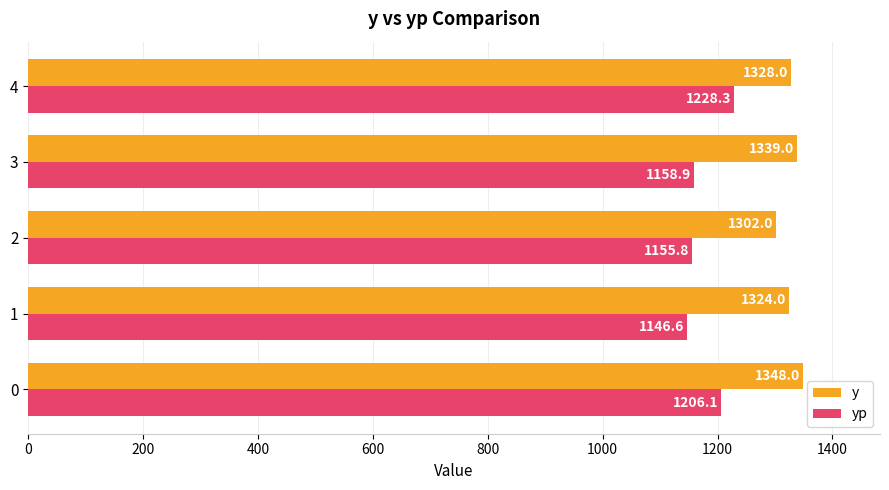

List the series in order of their overall mean, highest first.

y, yp